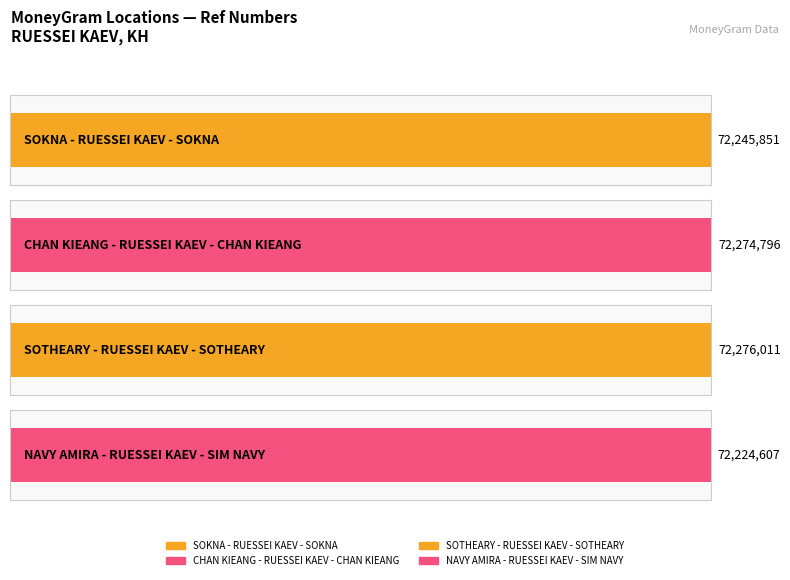

Which label corresponds to the smallest value in the chart?

NAVY AMIRA - RUESSEI KAEV - SIM NAVY